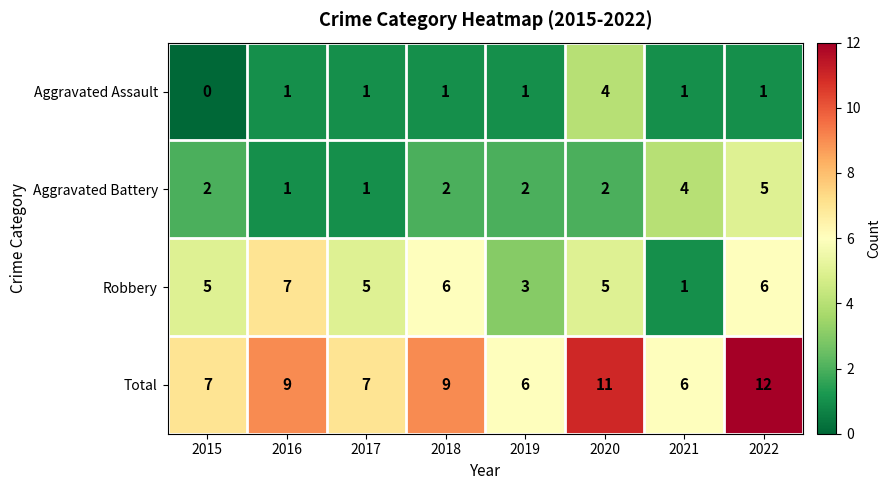

Count the Aggravated Assault values in the range 1 to 2.

6